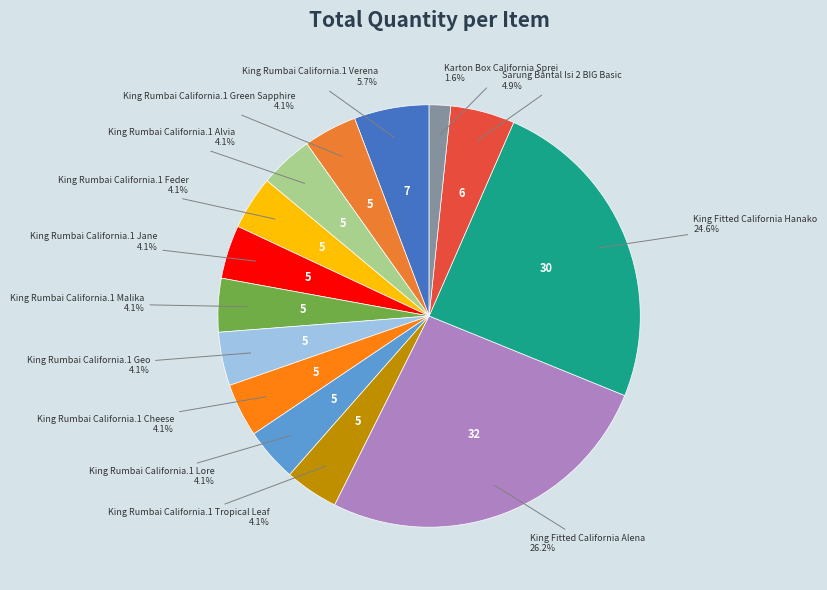

How many slices are in this pie chart?

14